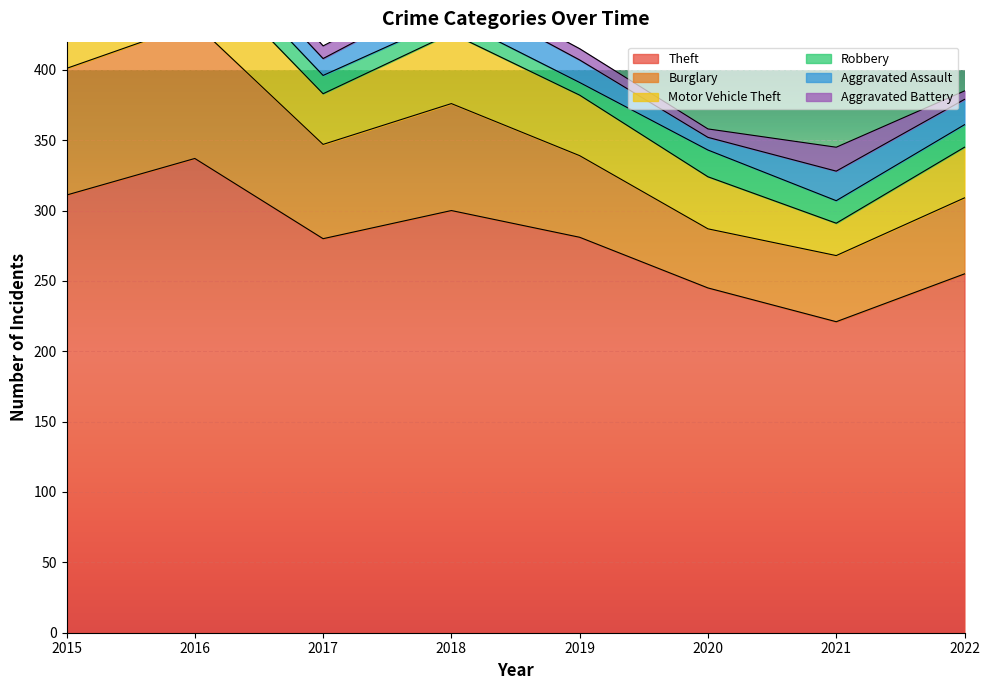

At which category does the chart reach its peak across all series?

2016